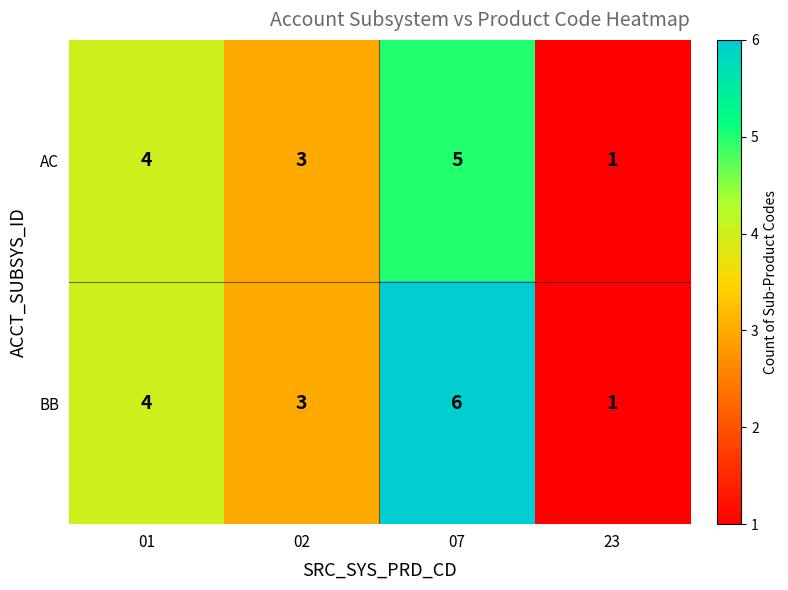

Which series has the widest spread of values?

BB